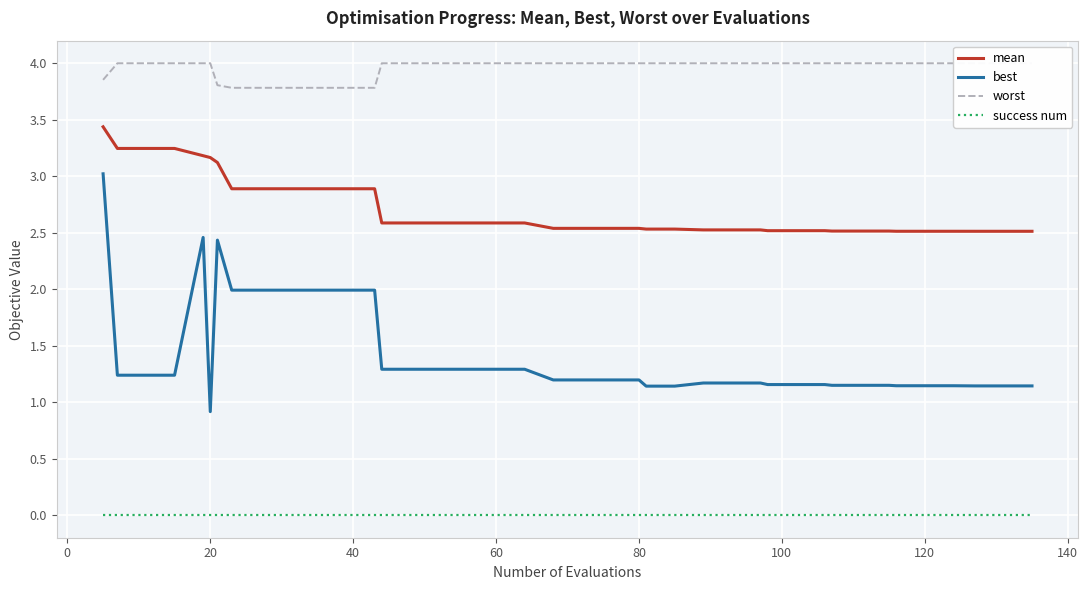

The value of success num at 60 is 0.0. True or false?

True